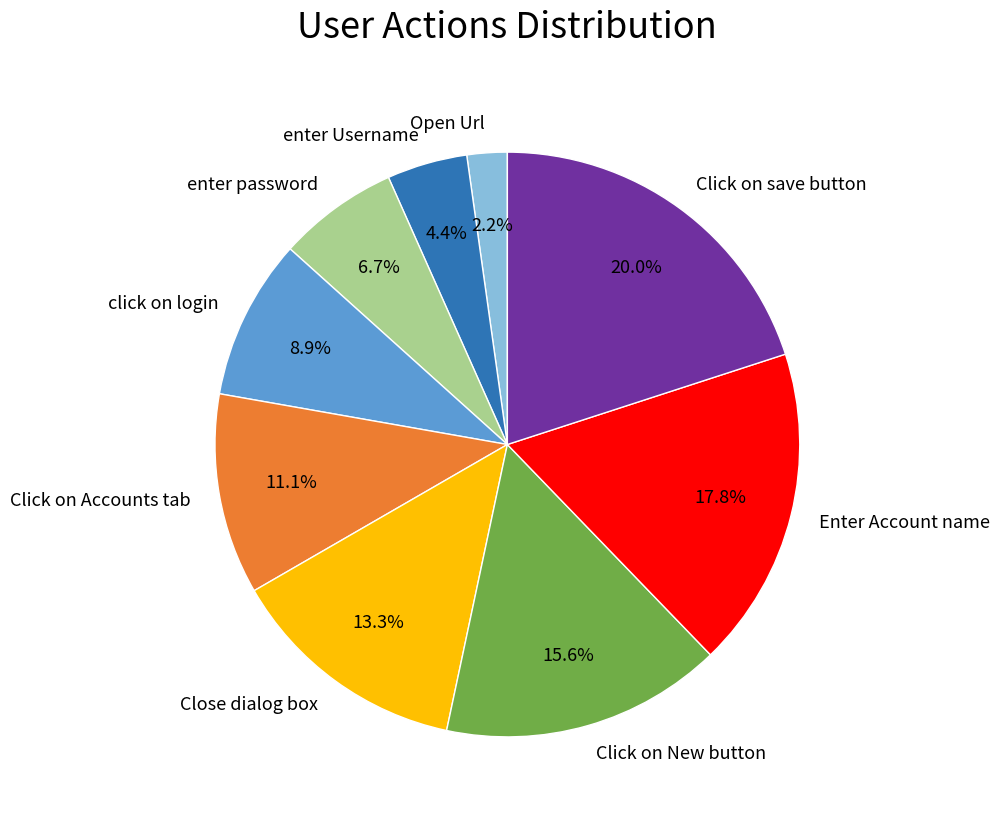

True or false: Click on save button accounts for 13% of the total.

False